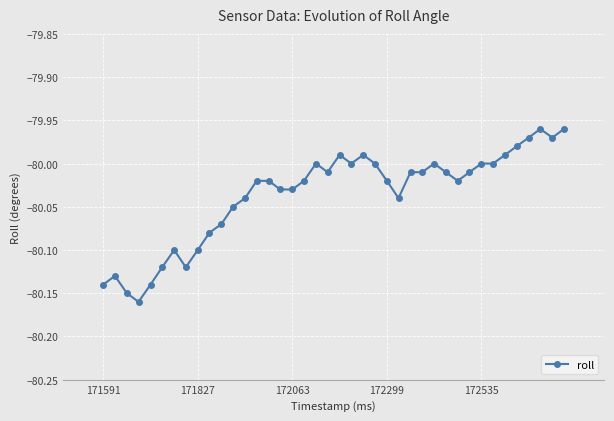

What is the sum of all values?

-3201.5